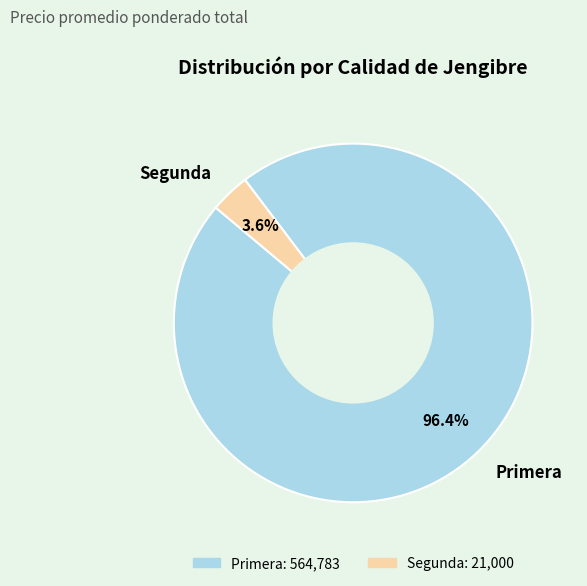

Which category has the biggest portion of the pie?

Primera